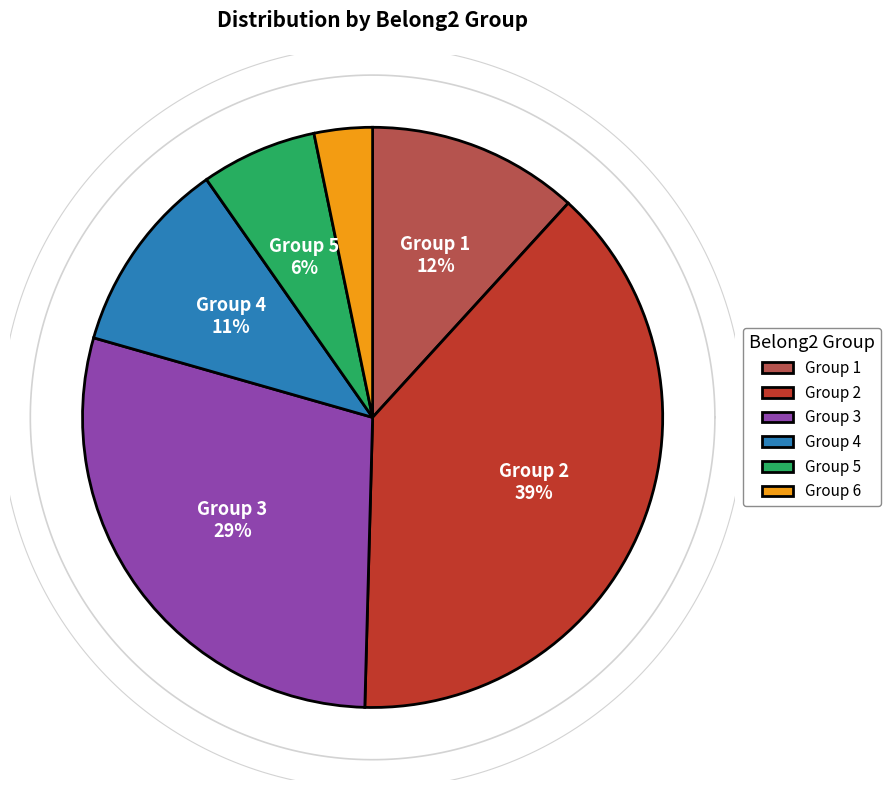

Is 2 the majority of the pie?

No